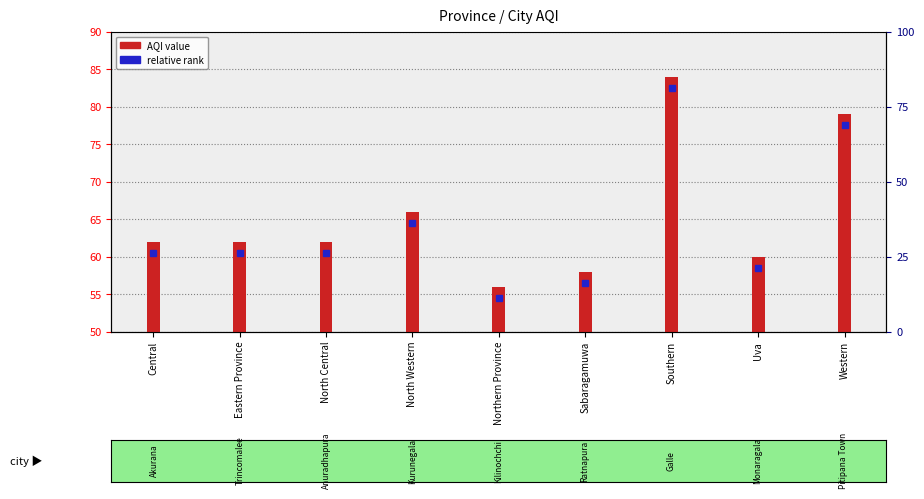

True or false: the data shows 56 at Northern Province.

True